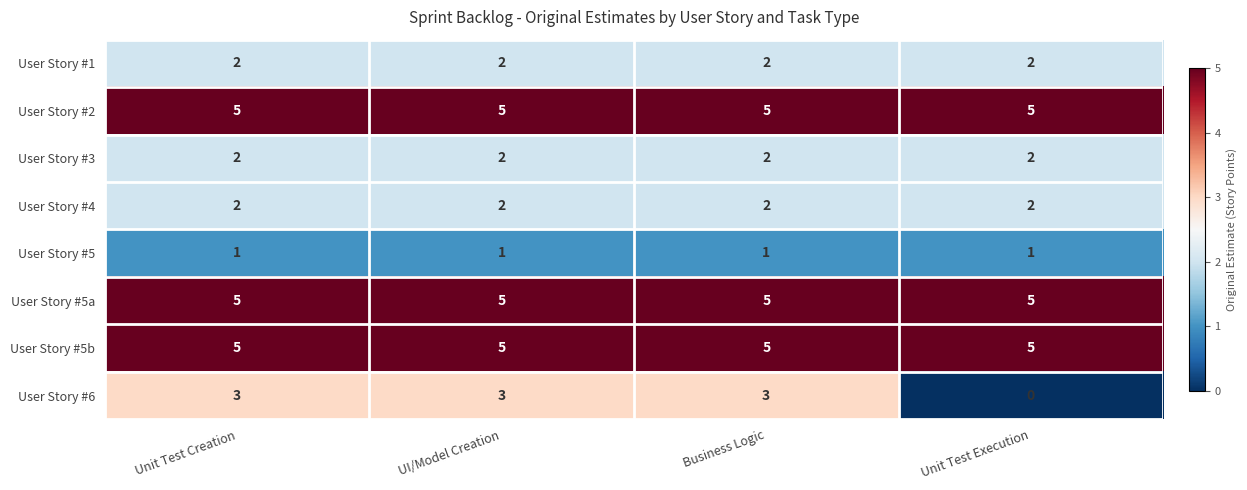

What is the approximate value of User Story #6 at Business Logic?

3